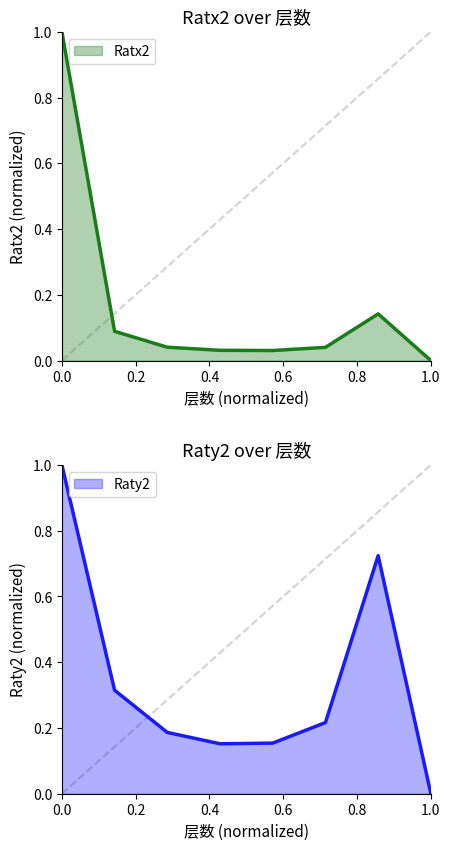

Which has a higher value, 6 or 4?

6